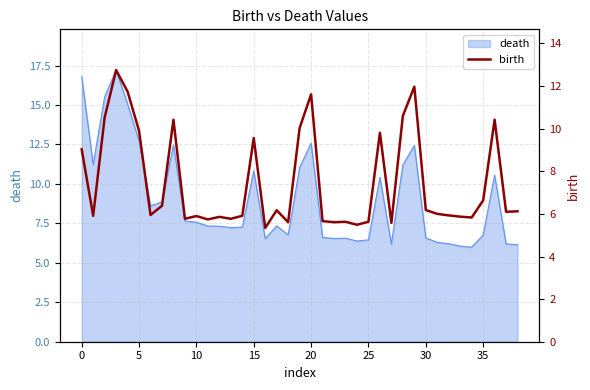

What is the highest value of the death series?

17.2